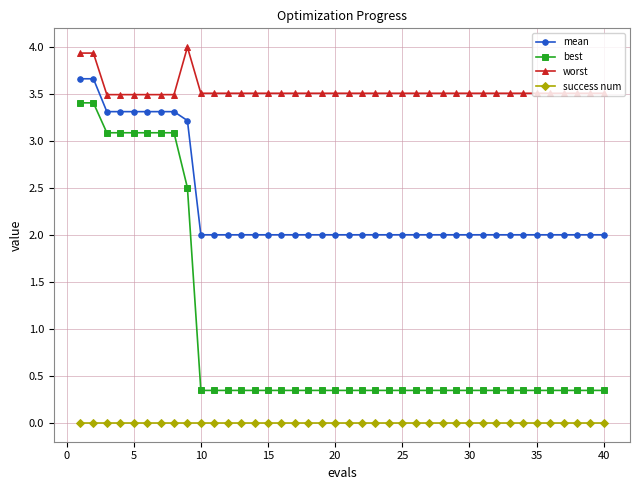

Which series has the largest range (max minus min)?

best